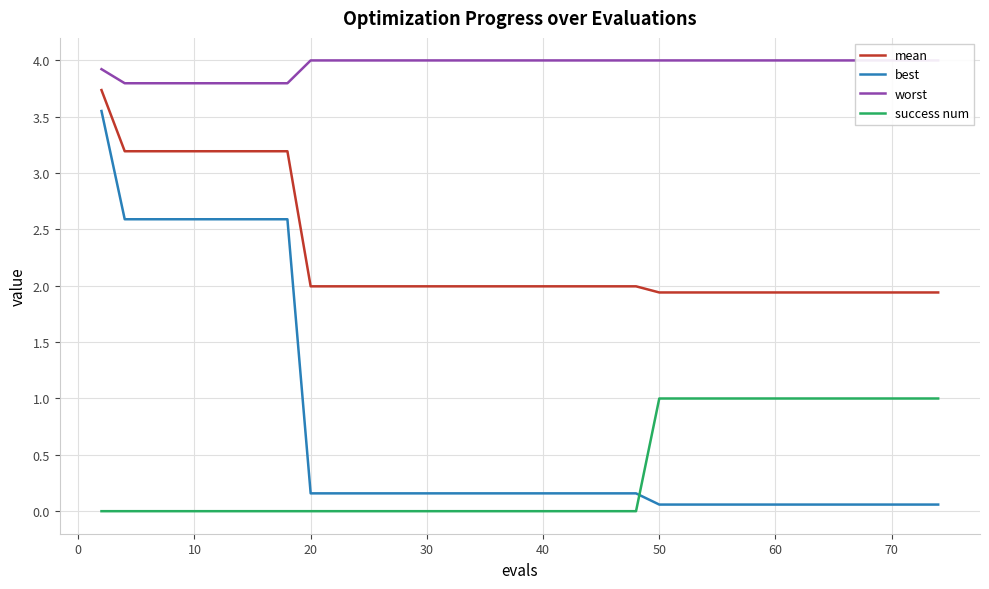

True or false: success num and mean intersect in this chart.

False